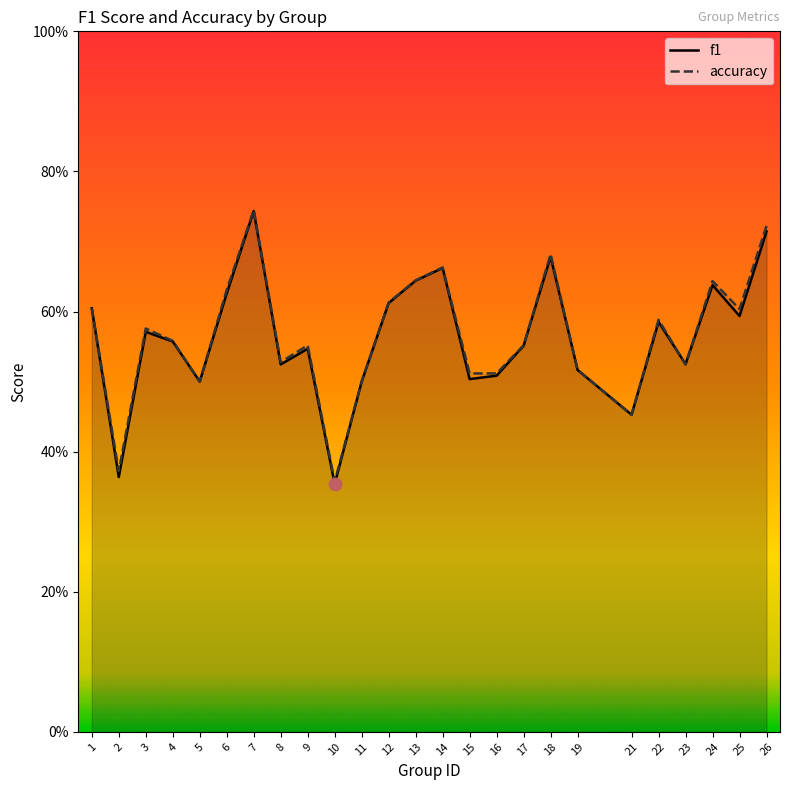

Which series reaches the minimum Y coordinate?

f1